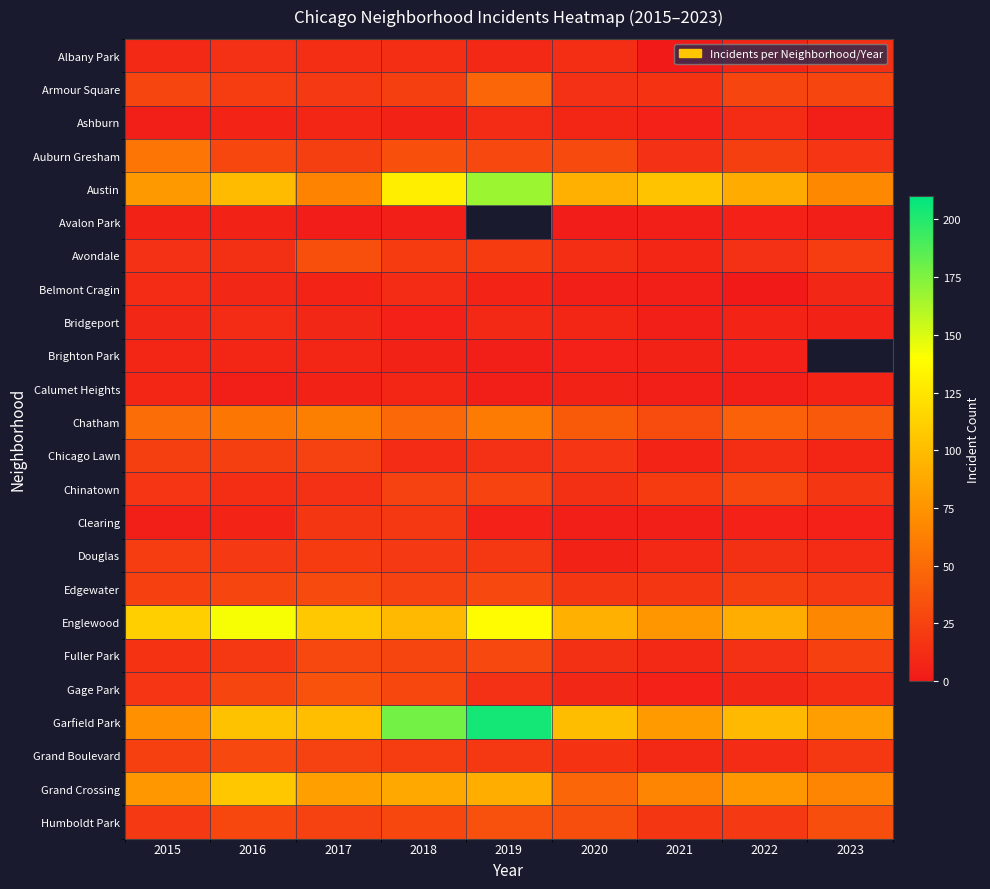

What is the greatest value displayed?

204.0